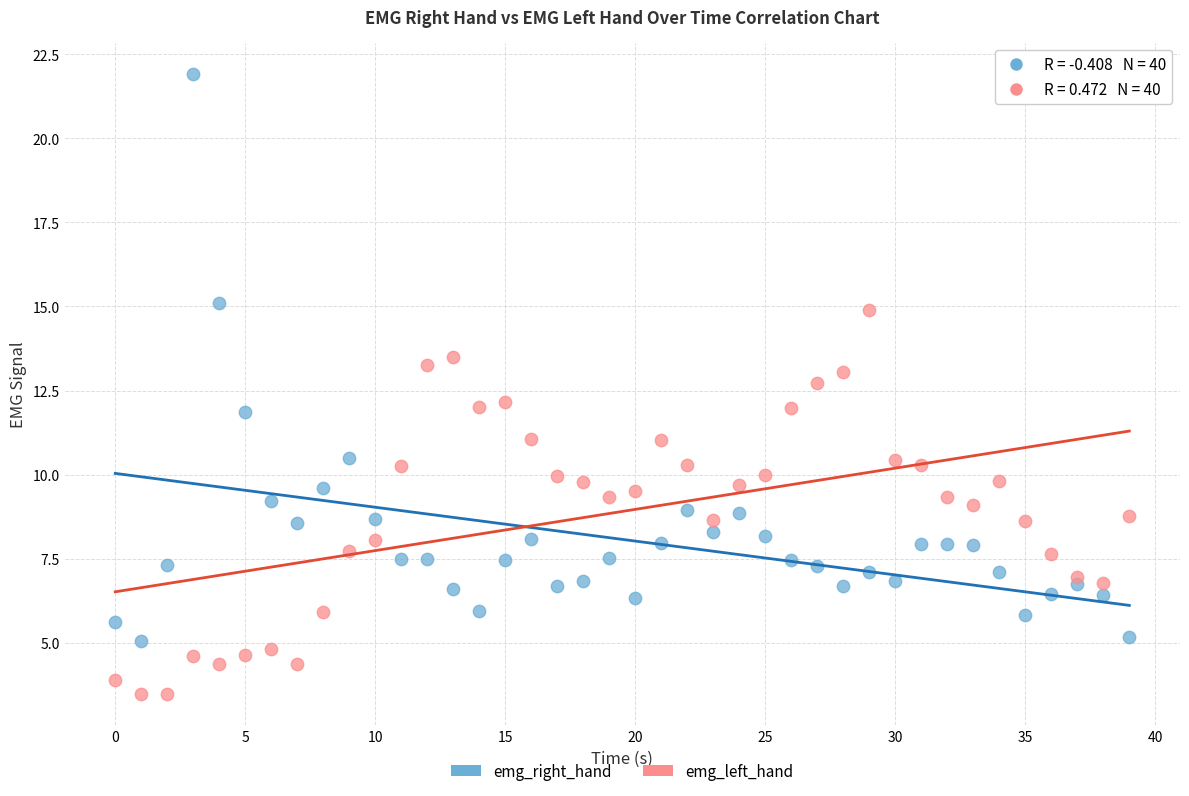

Which series contains the lowest Y value?

emg_left_hand